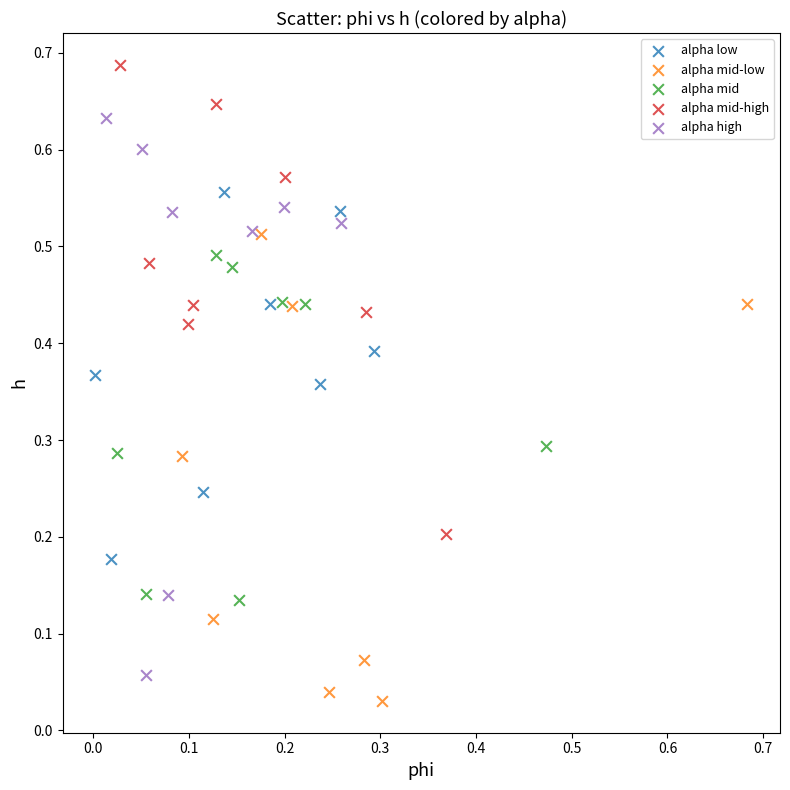

Which series reaches the maximum Y coordinate?

alpha mid-high